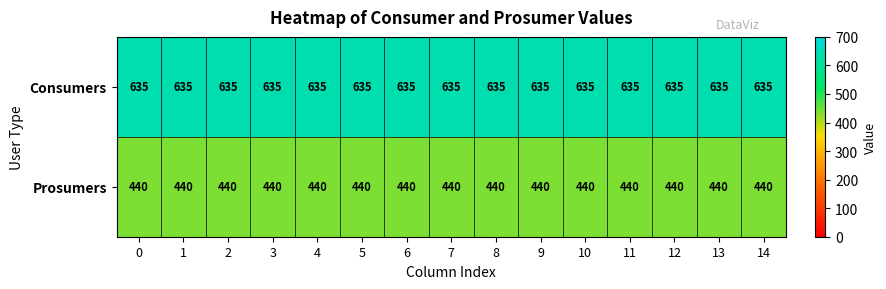

The Consumers series shows 635 at 14. True or false?

True